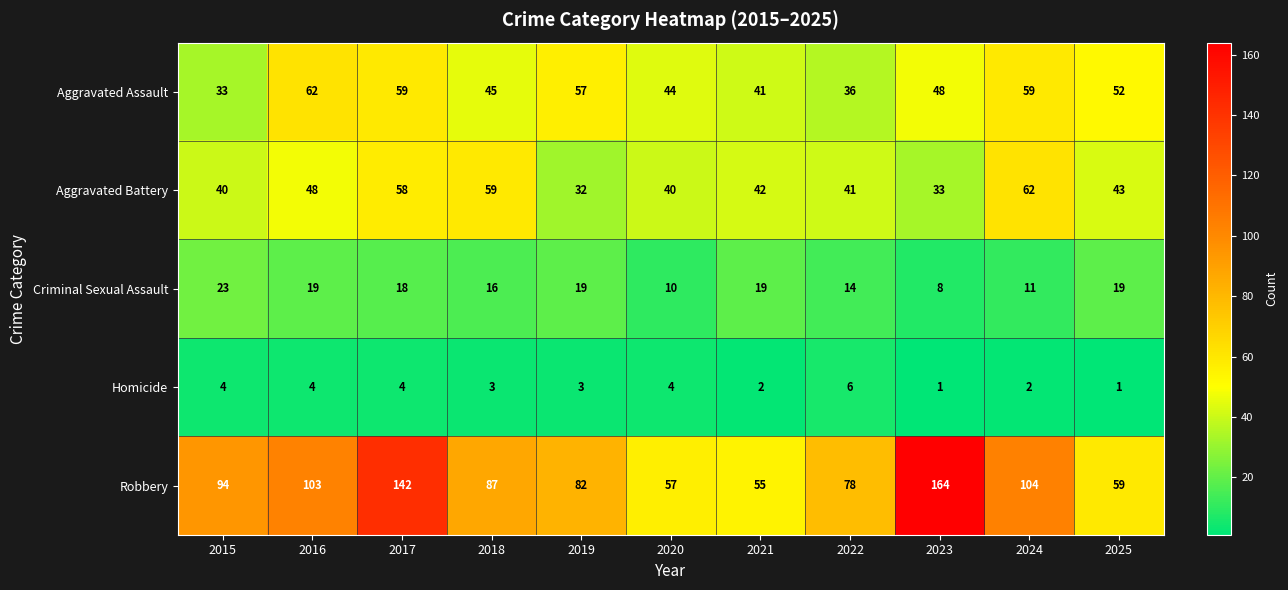

Where does the Criminal Sexual Assault series first go above 18?

2015